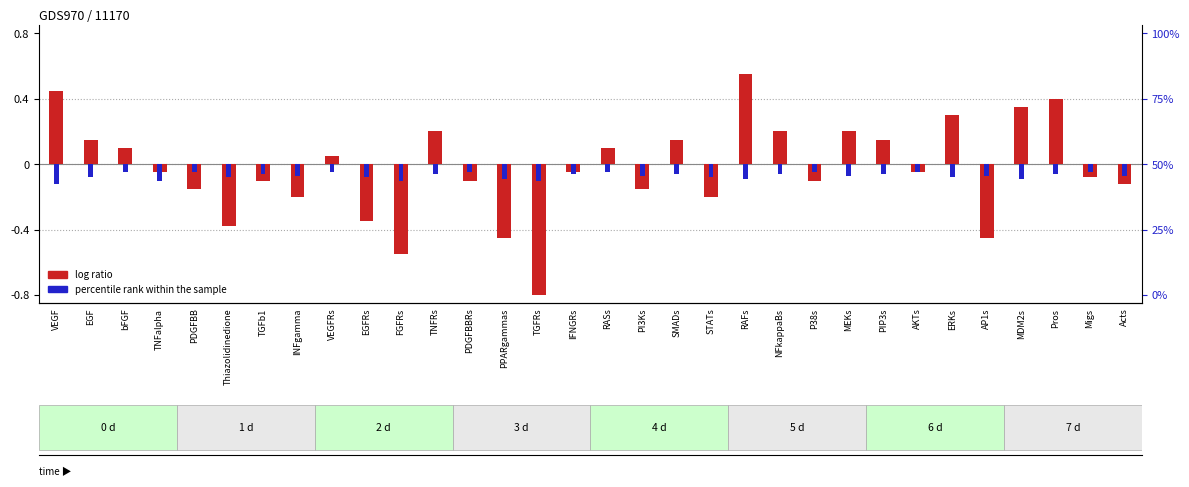

Reading right to left, extract all data points from this chart.

log ratio: -0.1	-0.1	0.4	0.3	-0.5	0.3	-0.1	0.1	0.2	-0.1	0.2	0.6	-0.2	0.1	-0.1	0.1	-0.1	-0.8	-0.5	-0.1	0.2	-0.6	-0.3	0.1	-0.2	-0.1	-0.4	-0.1	-0.1	0.1	0.1	0.5
percentile rank within the sample: -0.1	-0.1	-0.1	-0.1	-0.1	-0.1	-0.1	-0.1	-0.1	-0.1	-0.1	-0.1	-0.1	-0.1	-0.1	-0.1	-0.1	-0.1	-0.1	-0.1	-0.1	-0.1	-0.1	-0.1	-0.1	-0.1	-0.1	-0.1	-0.1	-0.1	-0.1	-0.1